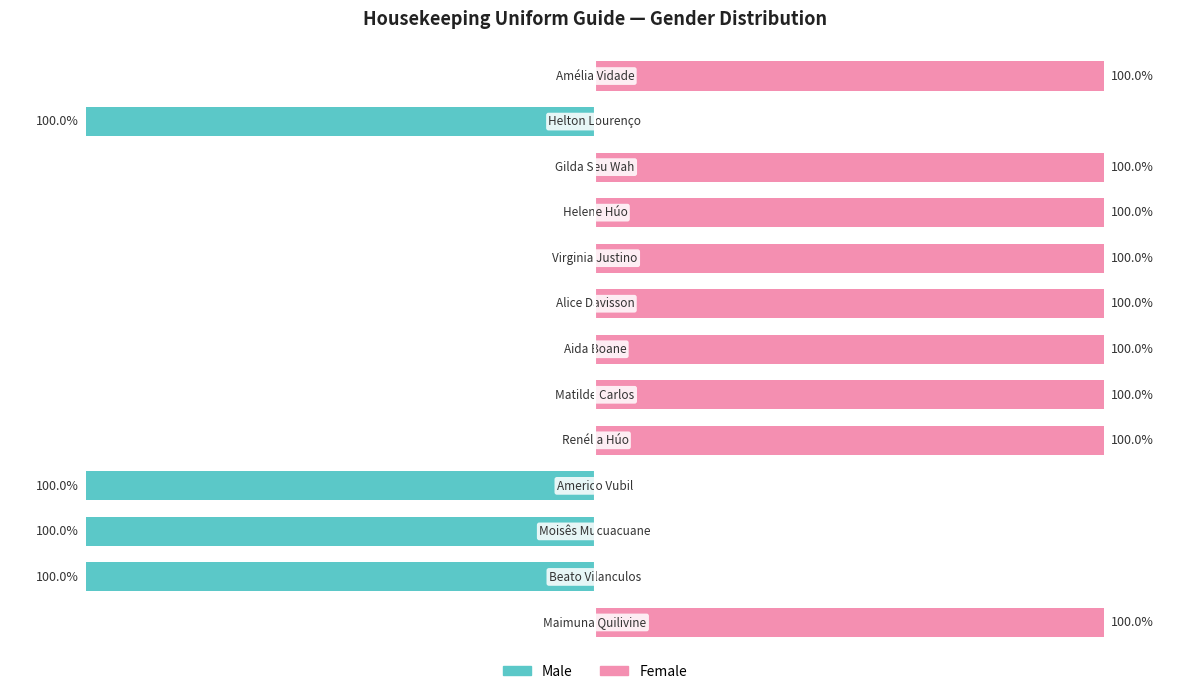

Reading right to left, transcribe all the data shown in this chart.

Male: 0	-100	0	0	0	0	0	0	0	-100	-100	-100	0
Female: 100	0	100	100	100	100	100	100	100	0	0	0	100